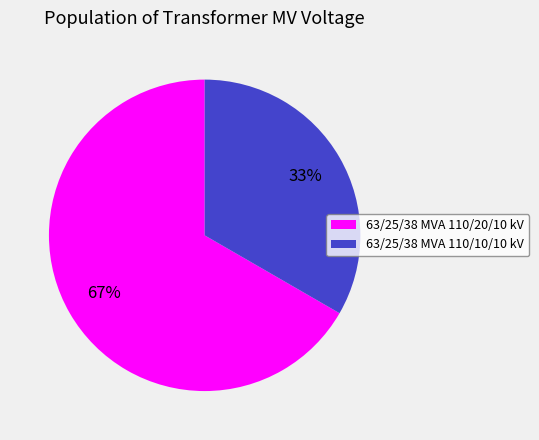

To the nearest percent, what is the combined percentage of 63/25/38 MVA 110/20/10 kV and 63/25/38 MVA 110/10/10 kV?

100%